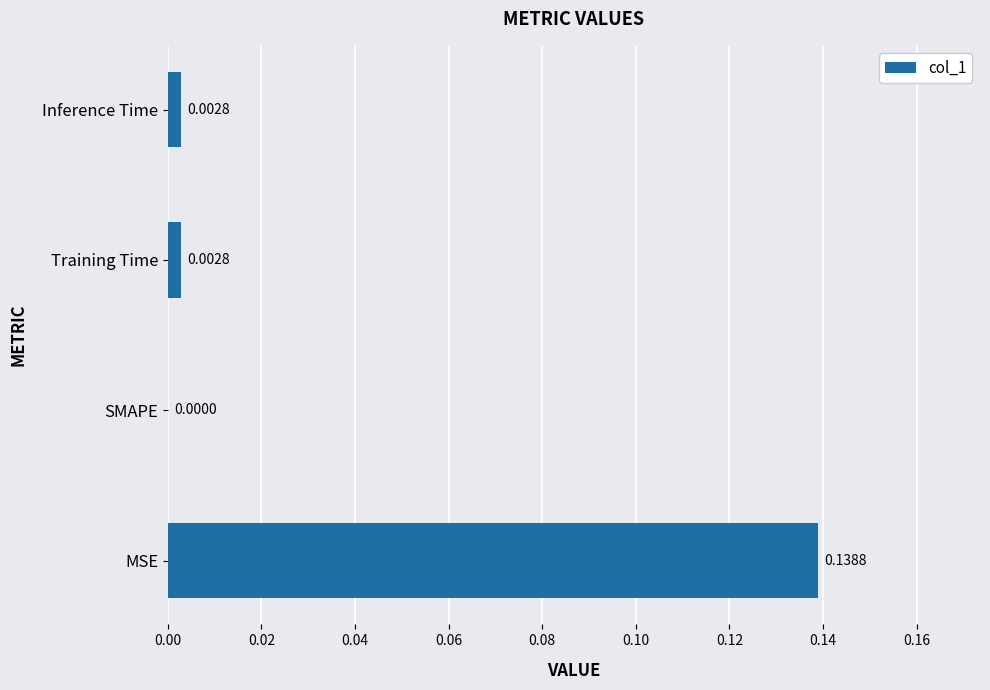

How many positive values are there?

3